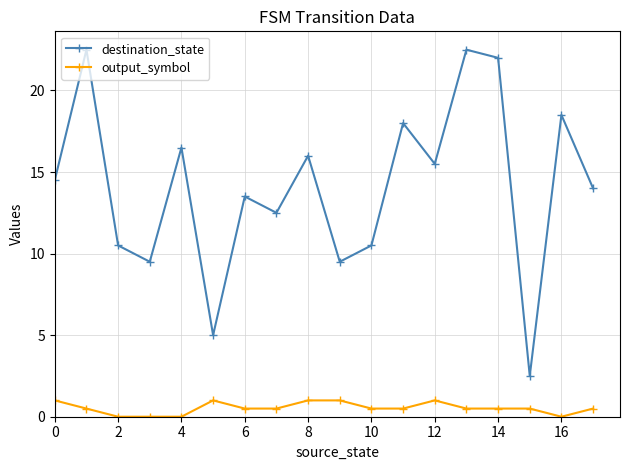

Which series has the largest range (max minus min)?

destination_state